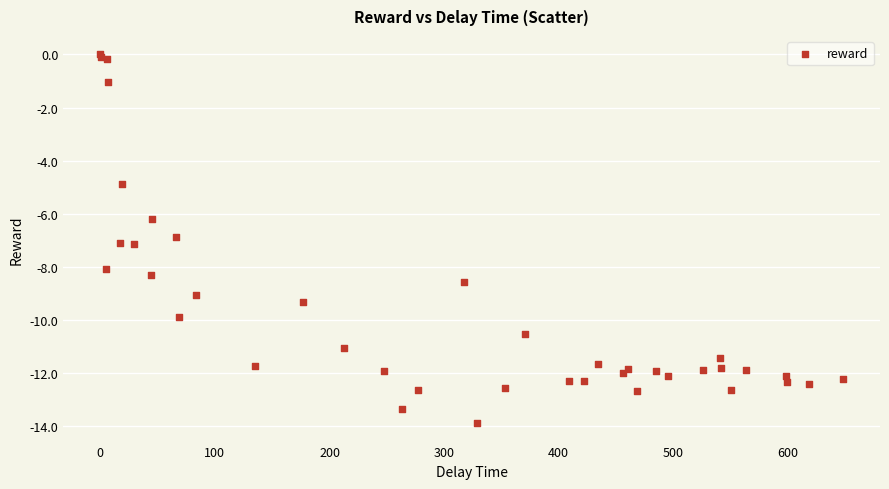

What Y value in the scatter plot is closest to -6?

-6.2